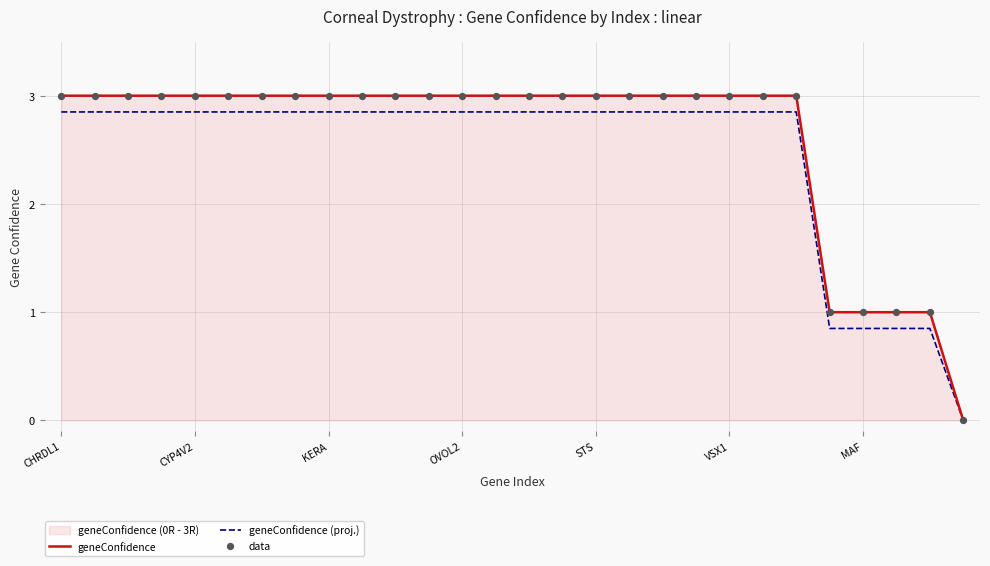

Which series reaches the maximum Y coordinate?

geneConfidence